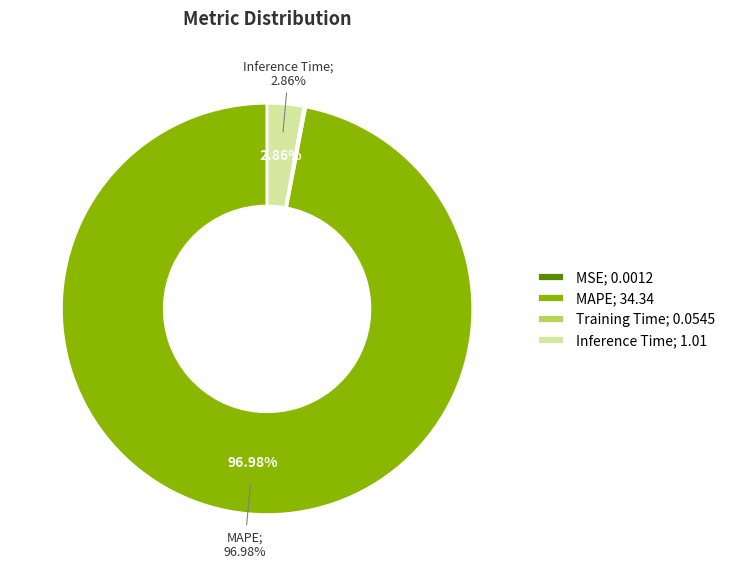

Is MAPE the majority of the pie?

Yes